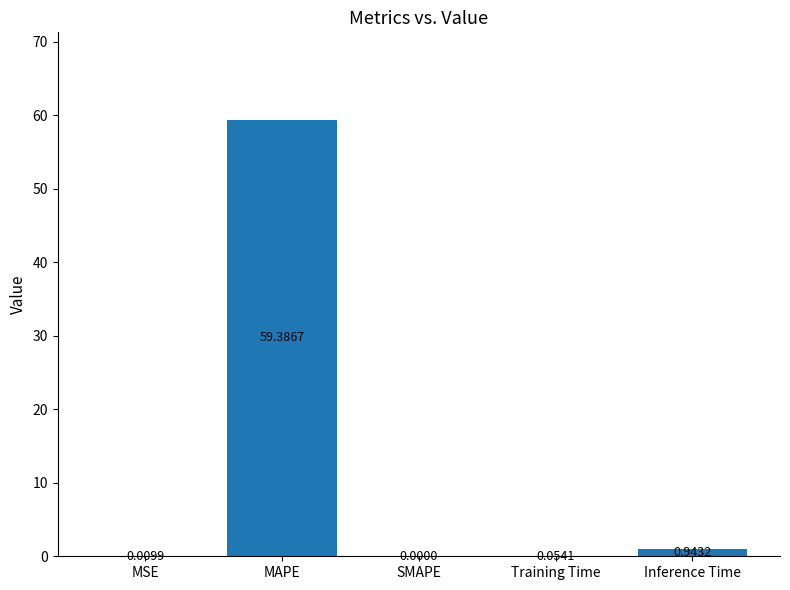

Which has a higher value, MAPE or Training Time?

MAPE